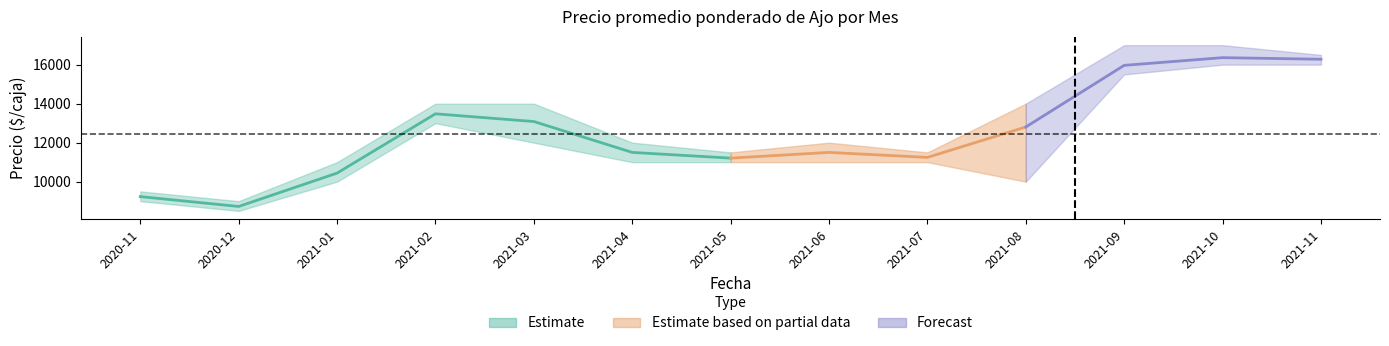

True or false: Precio minimo and Precio maximo cross at least once.

False